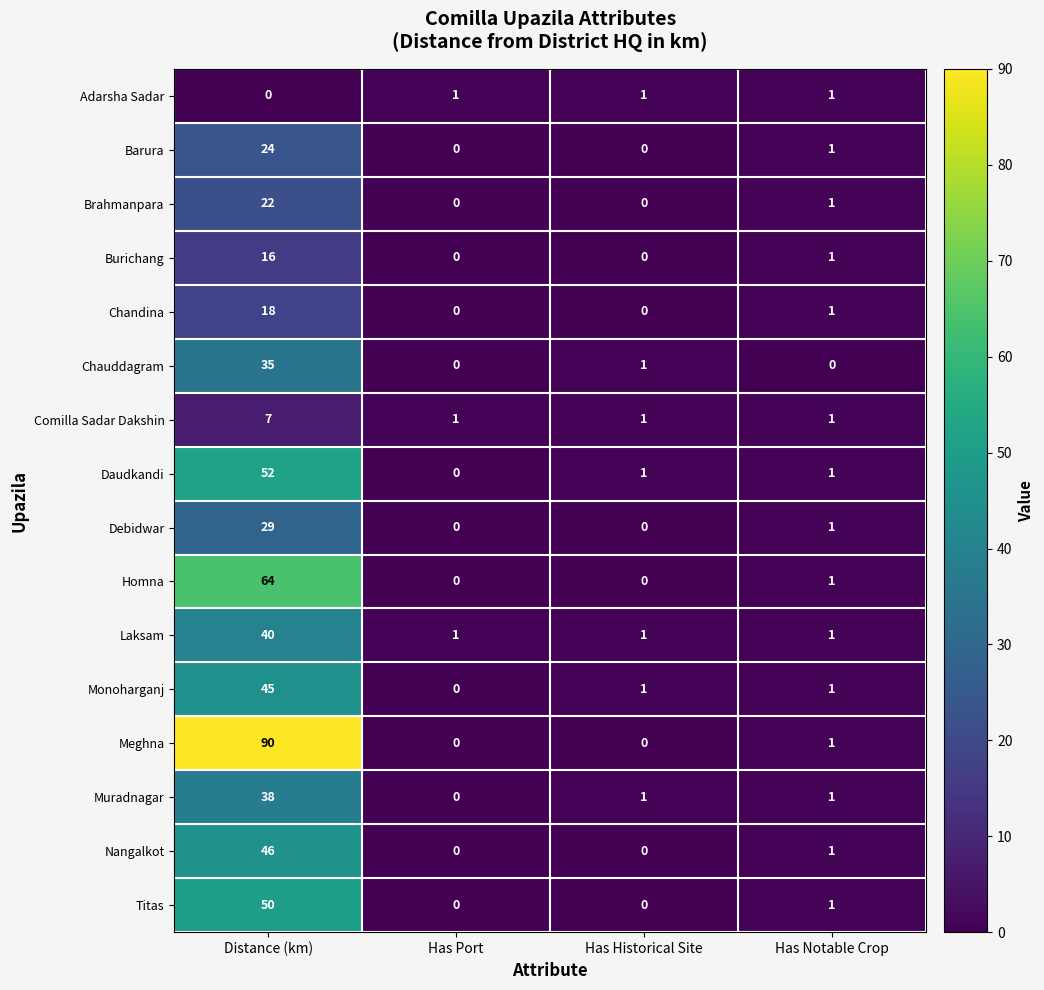

What is the spread (max minus min) of values at Distance (km)?

90